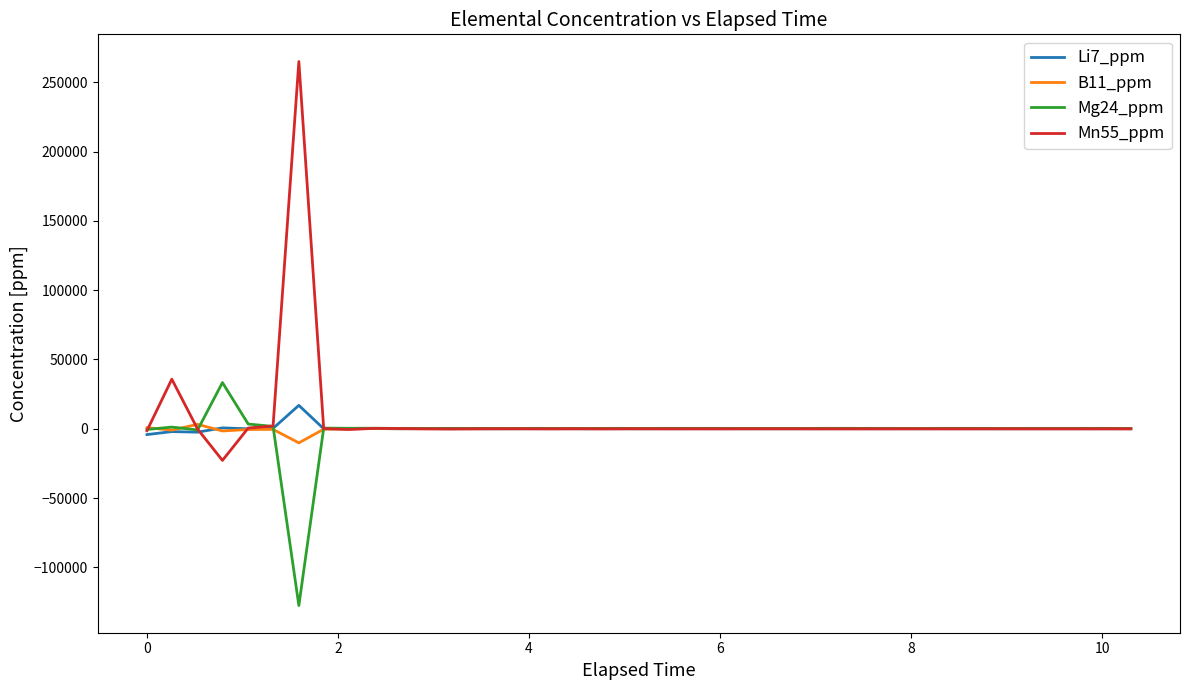

Which series has the widest spread of values?

Mn55_ppm